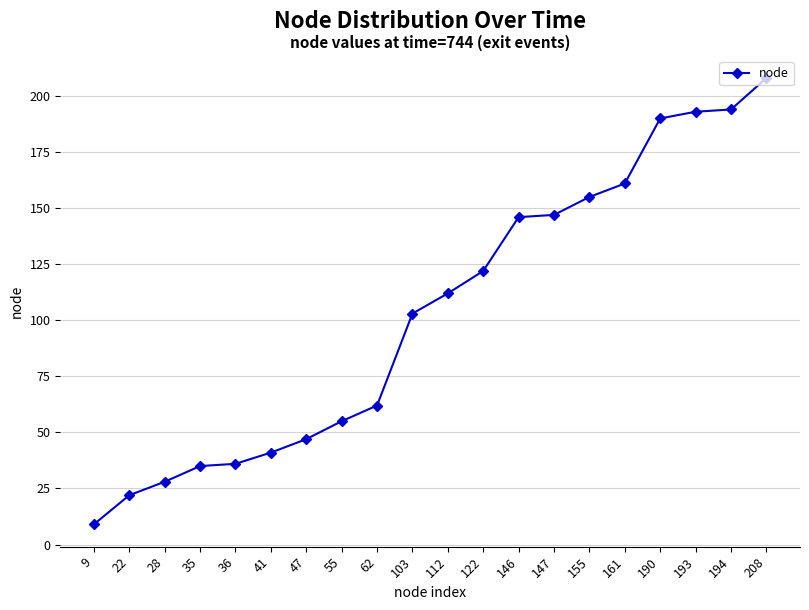

What is the difference between the maximum and minimum values?

199